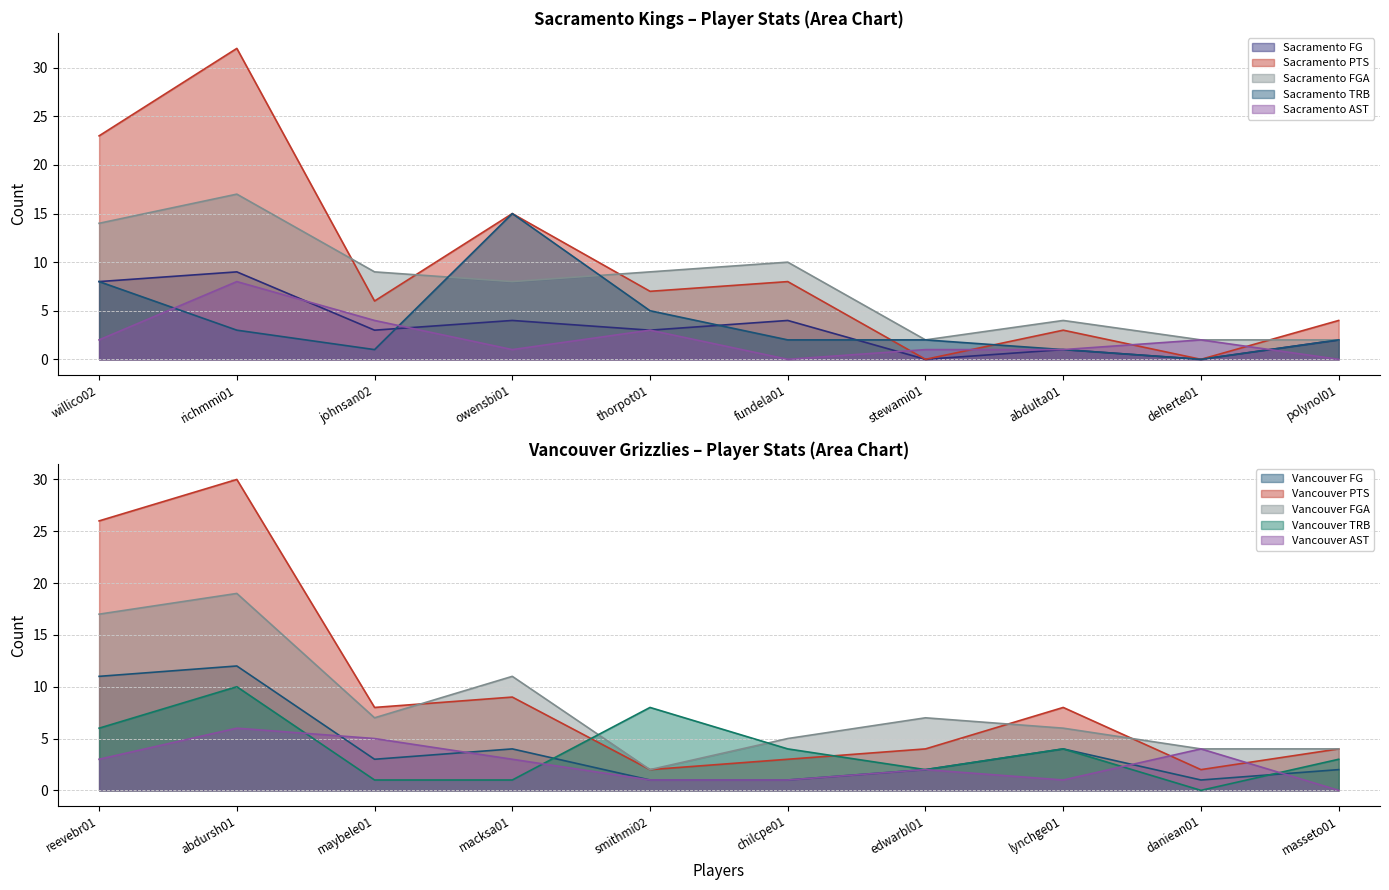

What is the difference between the maximum and minimum values in the Sacramento TRB series?

15